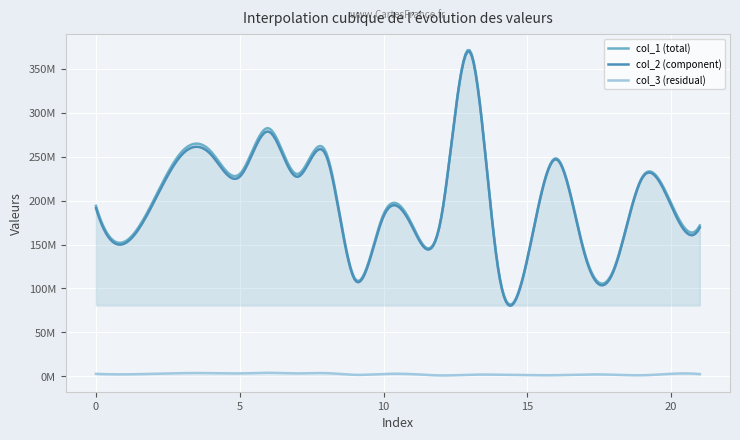

At 21, list the series in order from largest to smallest.

col_1, col_2, col_3